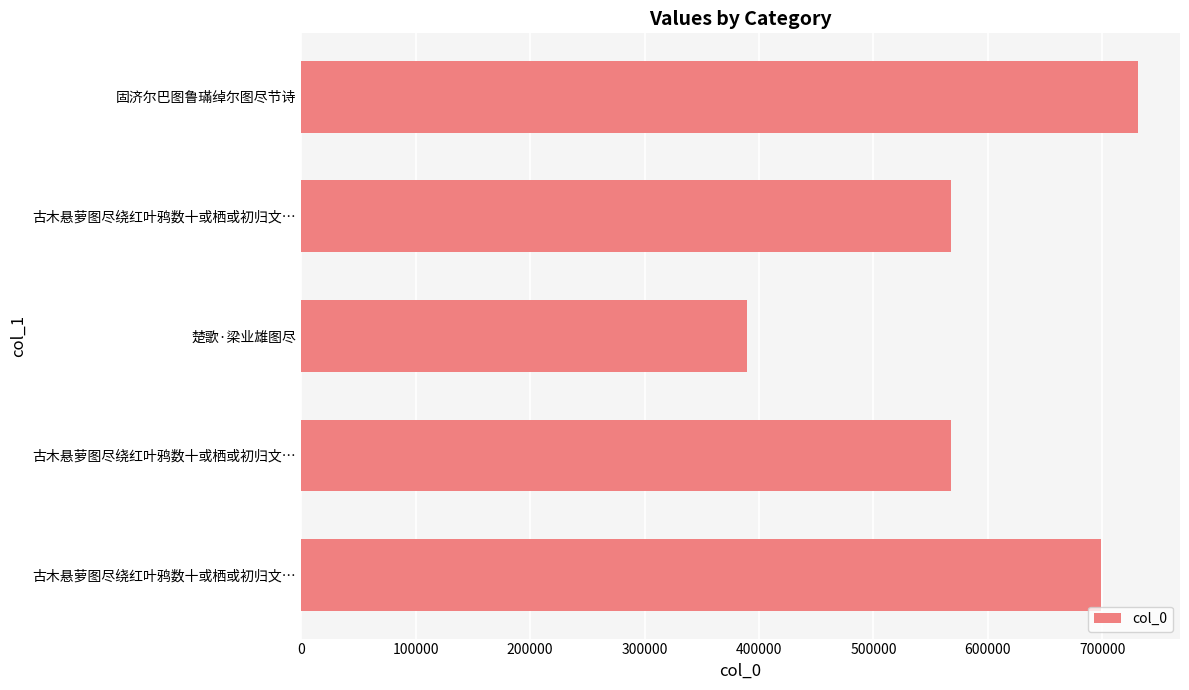

What is the smallest value displayed?

389238